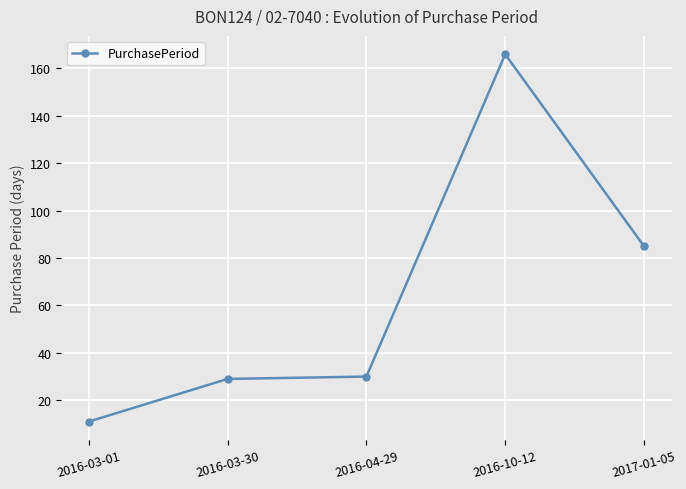

What is the change in value from 2016-04-29 to 2017-01-05?

+55